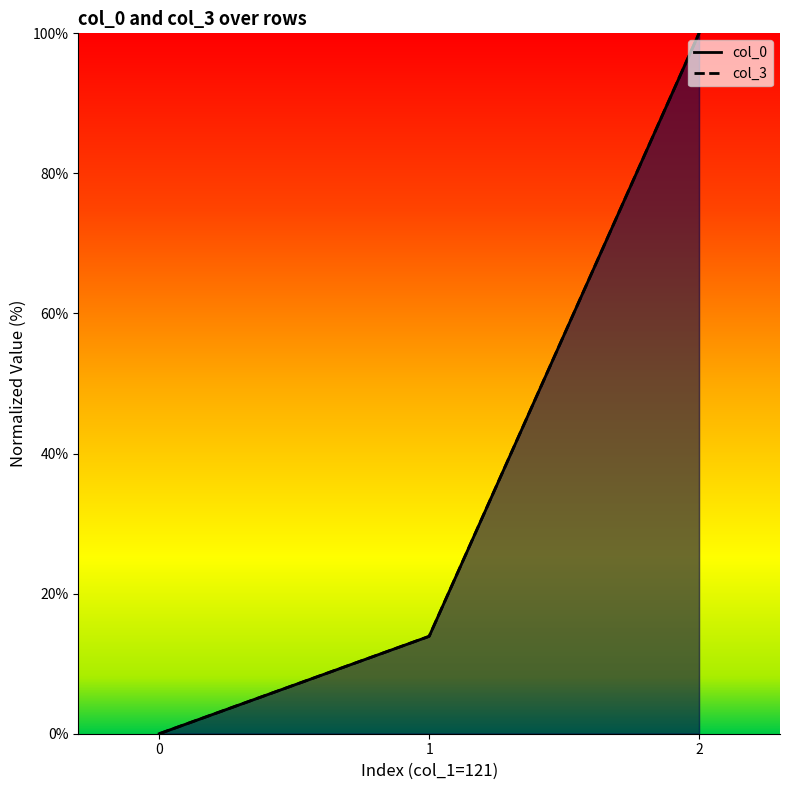

The col_0 series shows 19.2 at 1. True or false?

False